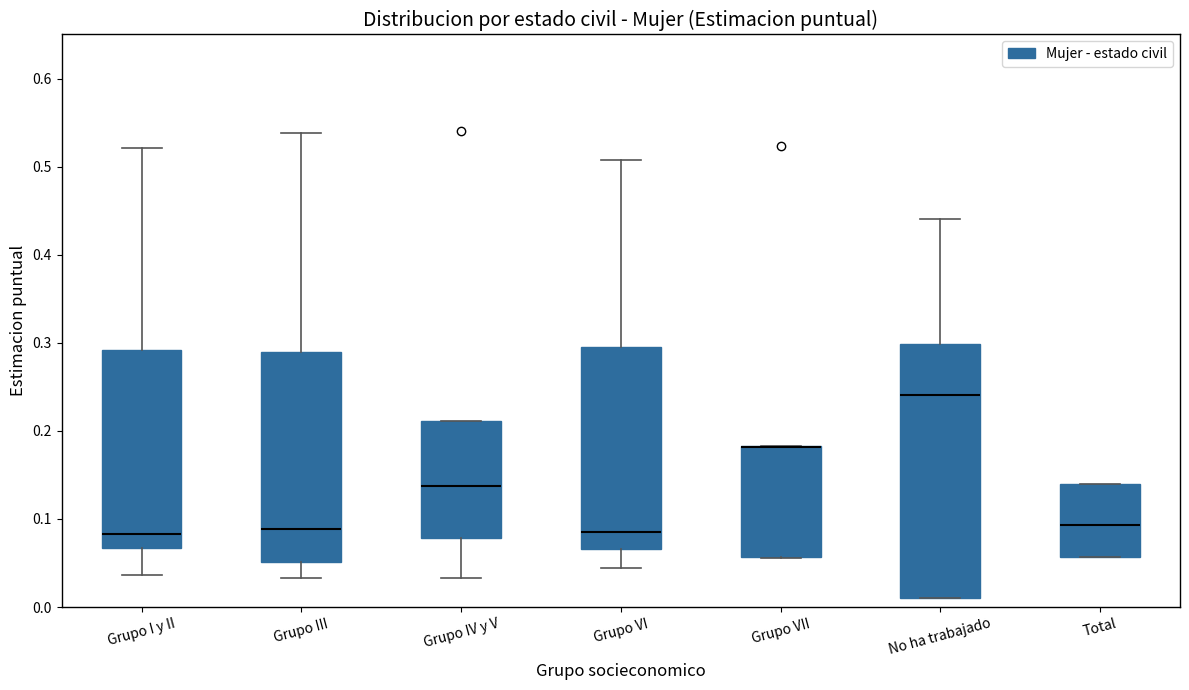

Where is the lower edge of the box for Grupo VII on the y-axis? The values are not printed on the chart, so give them approximately, as read against the axis.

0.06